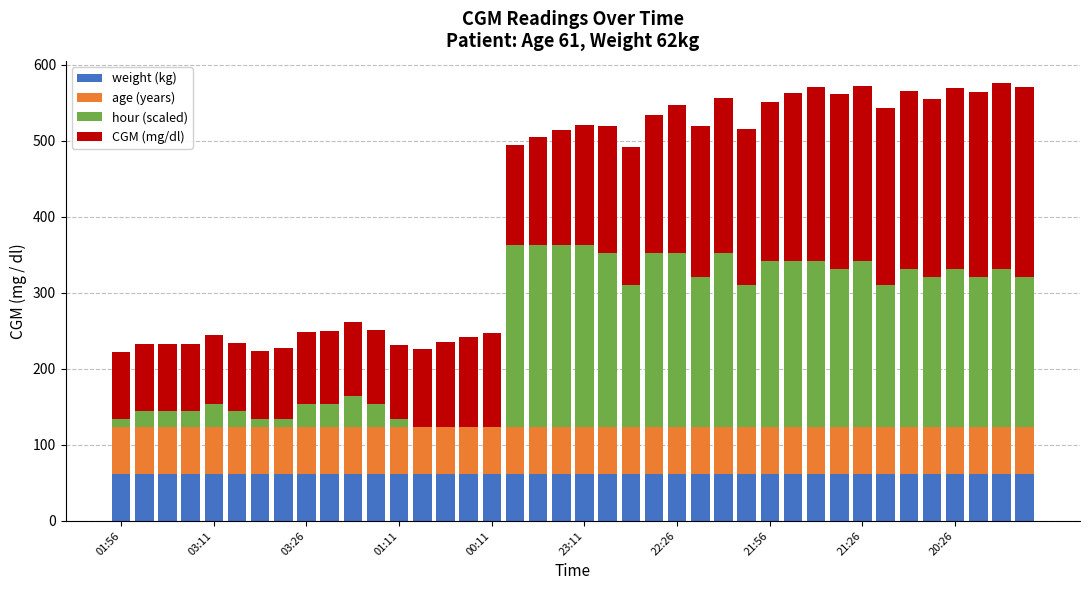

What is the highest value of the weight (kg) series?

62.0